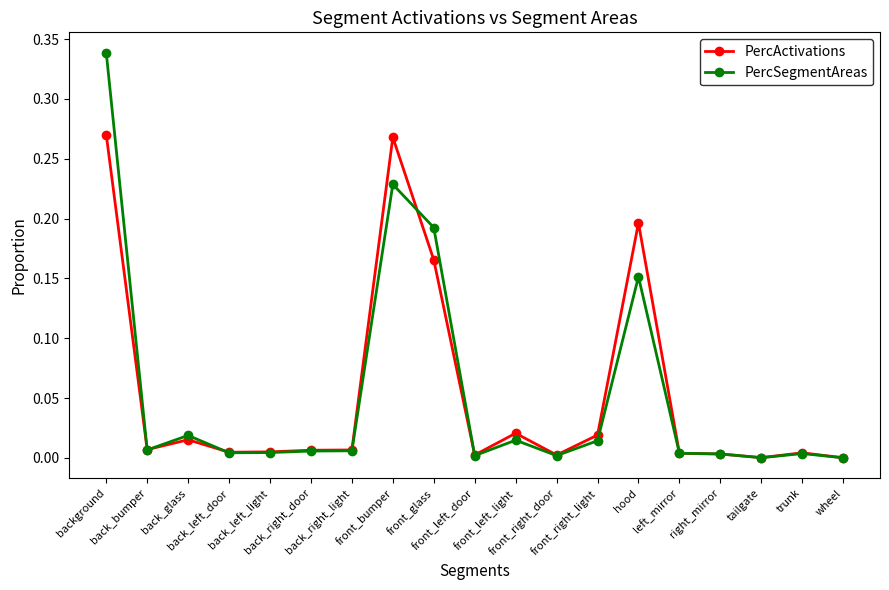

Which series has the largest range (max minus min)?

PercSegmentAreas